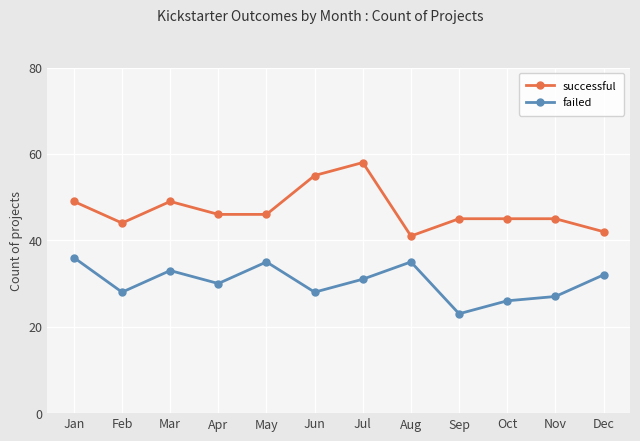

What is the difference between the highest and lowest values at Feb?

16